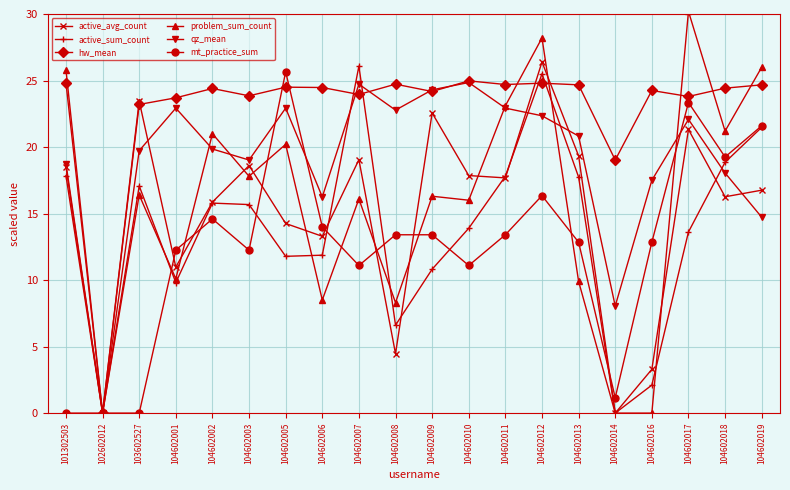

What is the sum of all active_sum_count values?

274.4